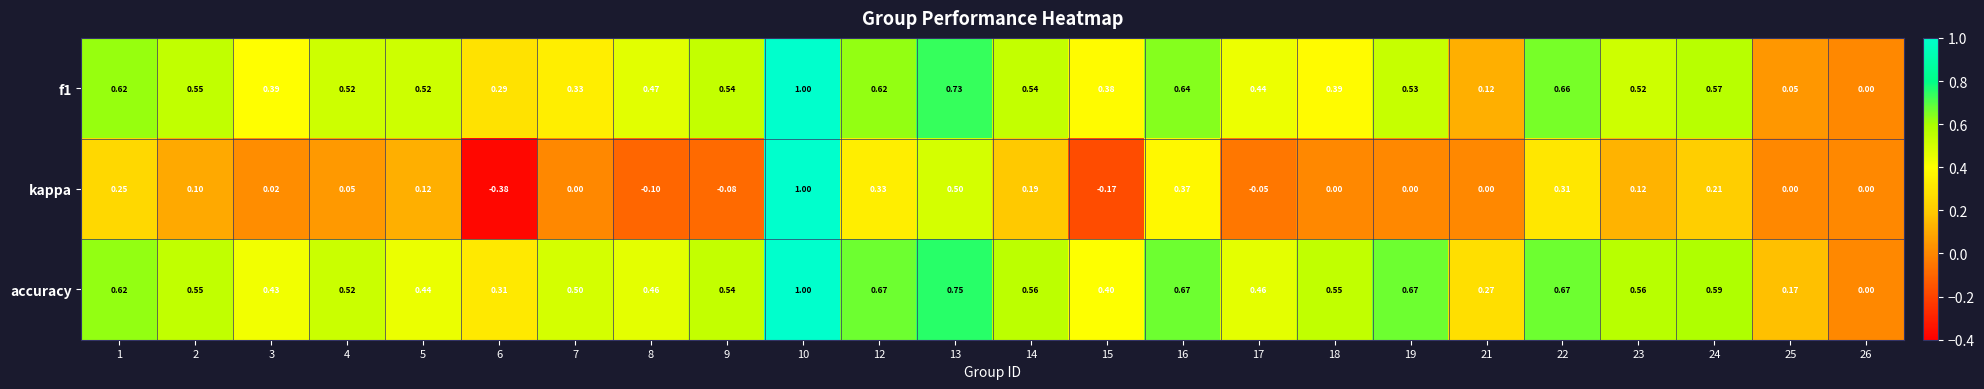

Which series changed the most between 12 and 21?

f1